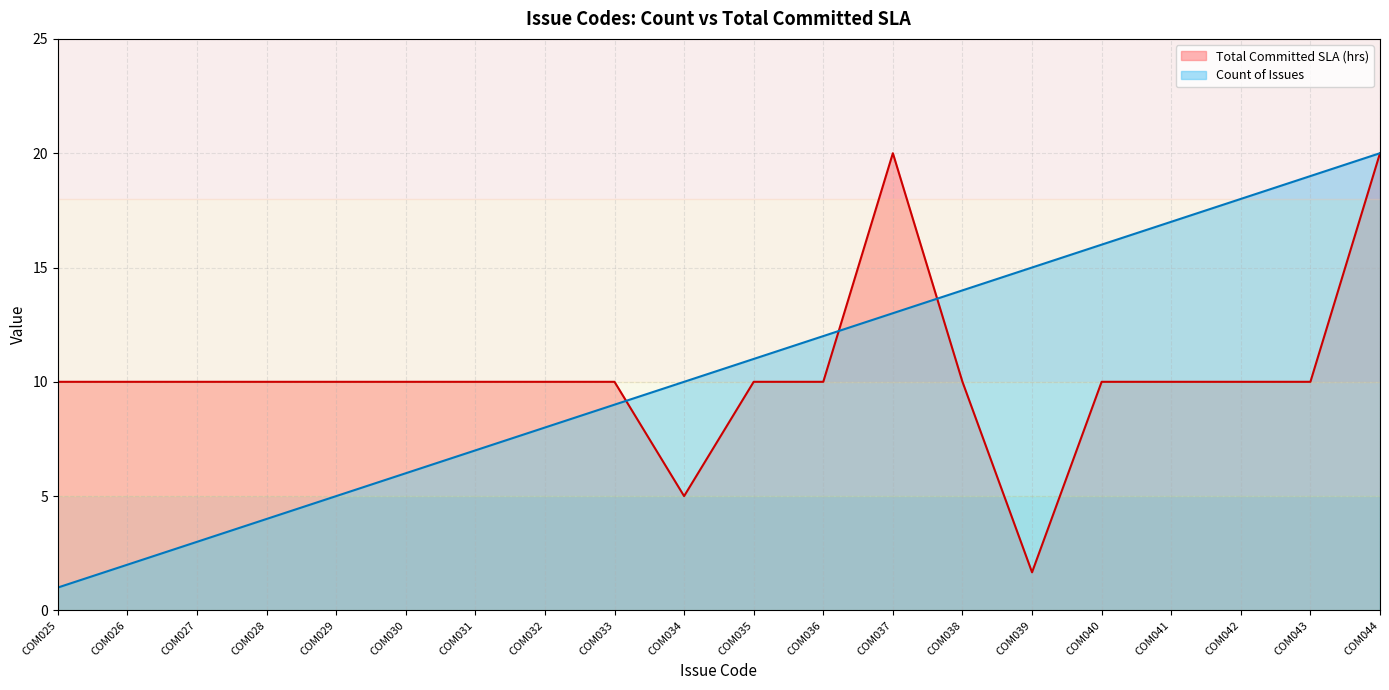

How many lines are shown in the chart?

2